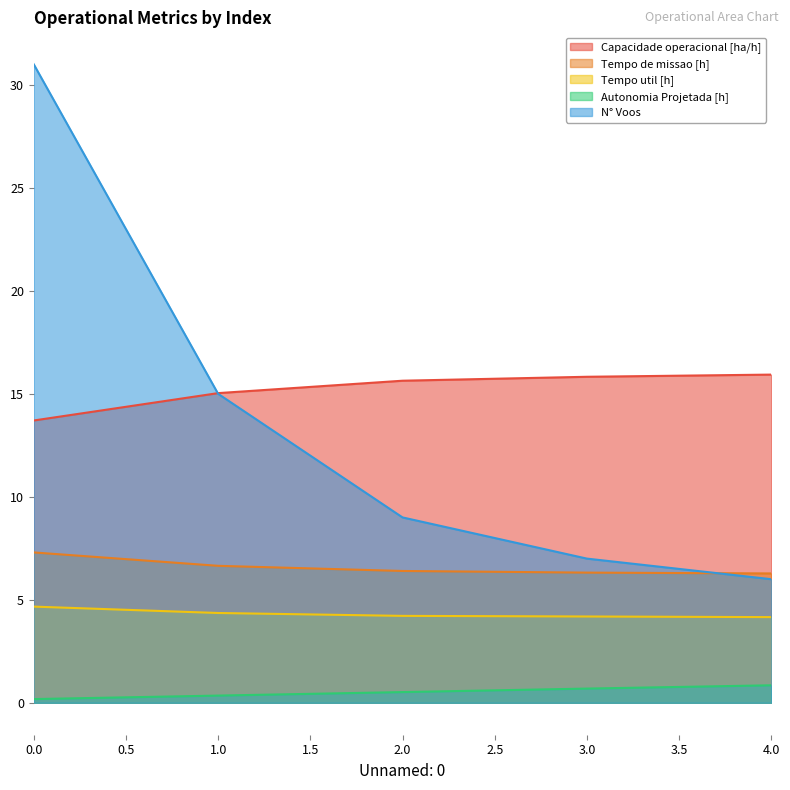

True or false: Capacidade operacional [ha/h] has more than 0 points higher than both neighbors.

False